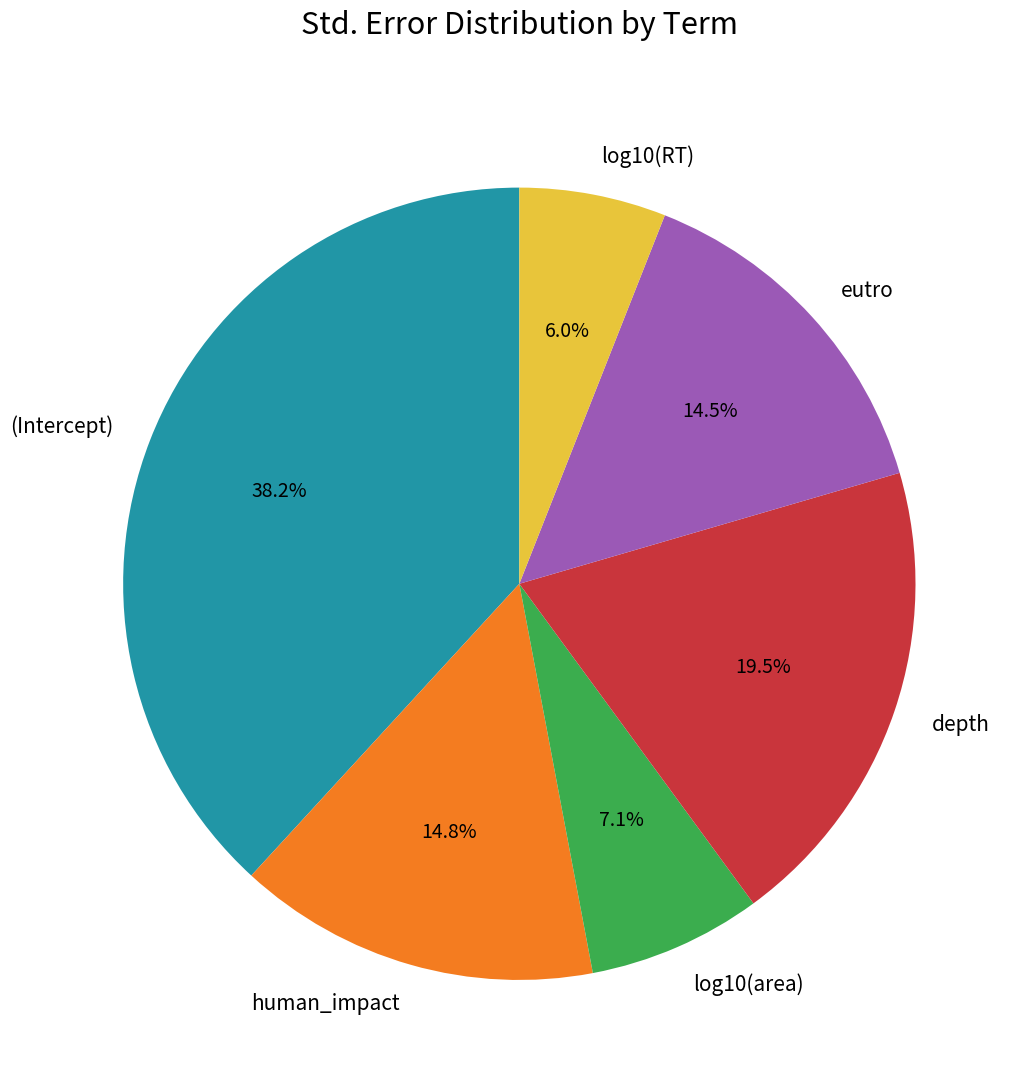

Does eutro account for over 50% of the chart?

No